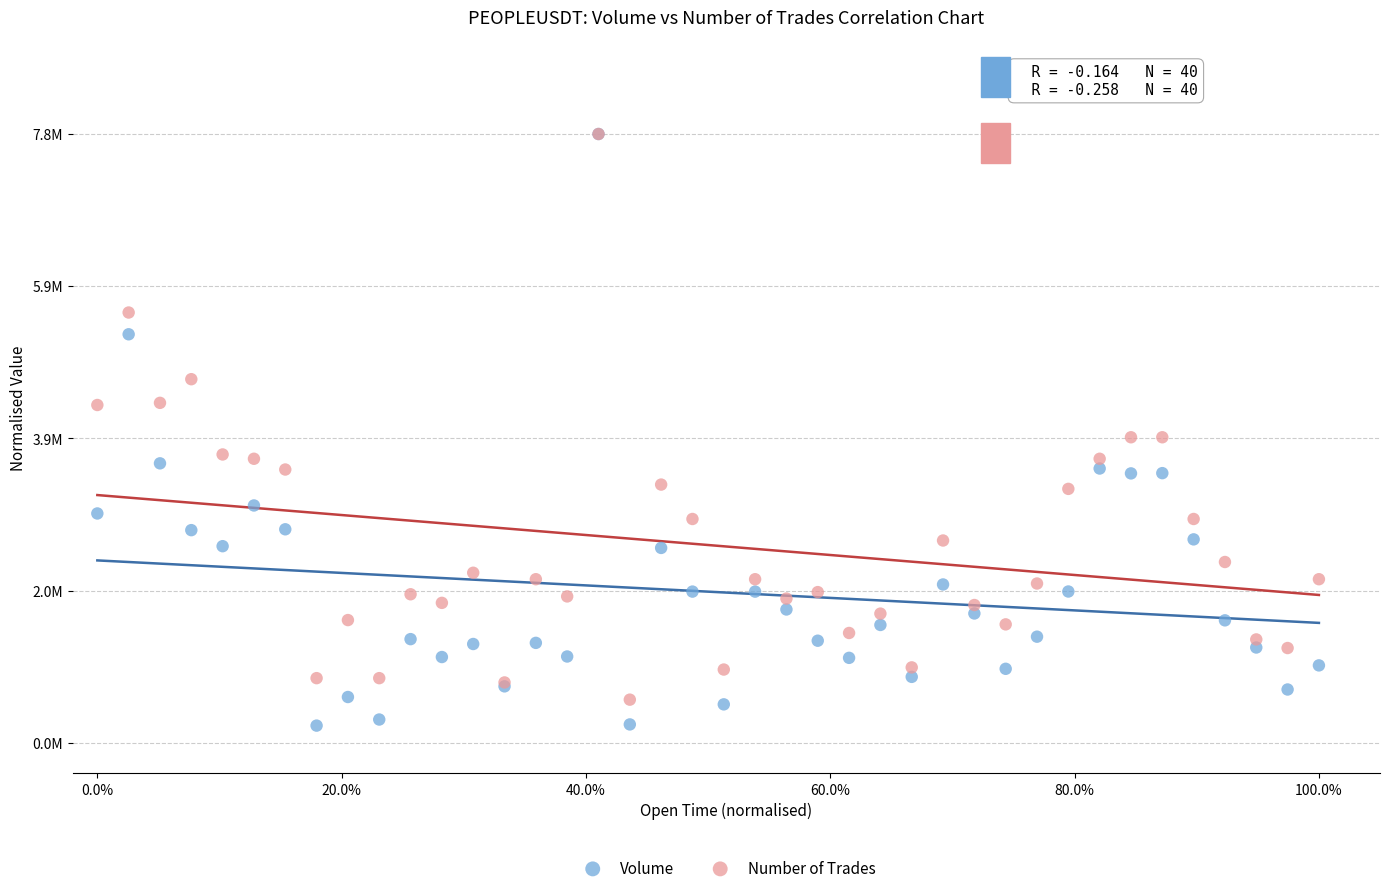

Which series reaches the minimum Y coordinate?

Volume